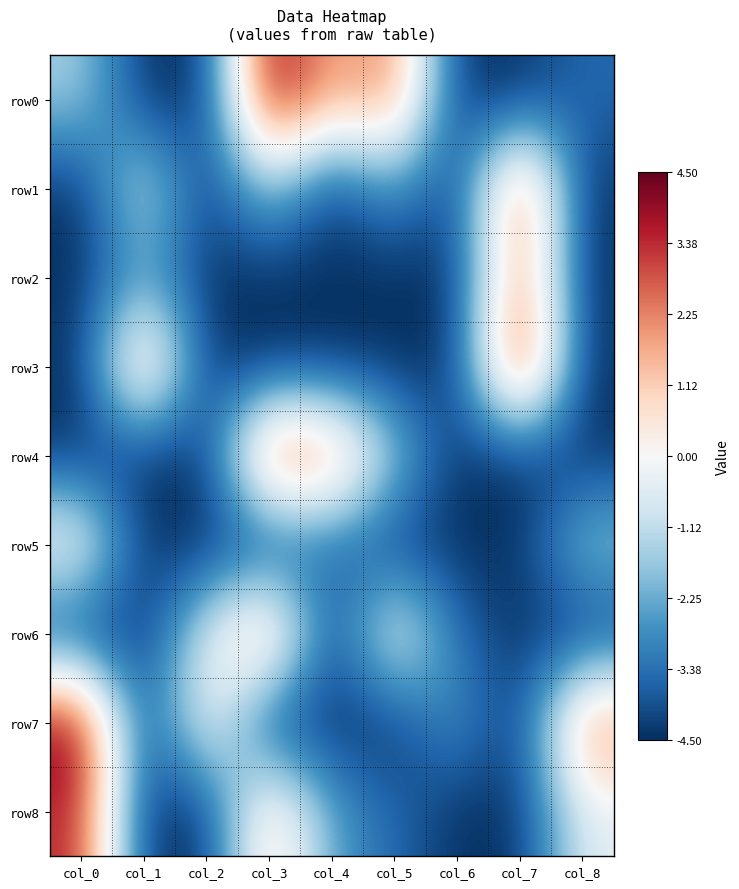

At how many categories does at least one series exceed 0?

8